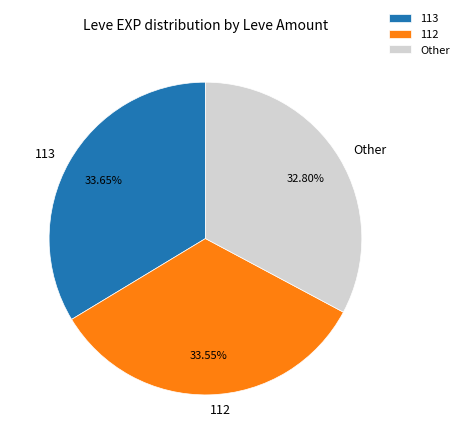

Is 113 the majority of the pie?

No